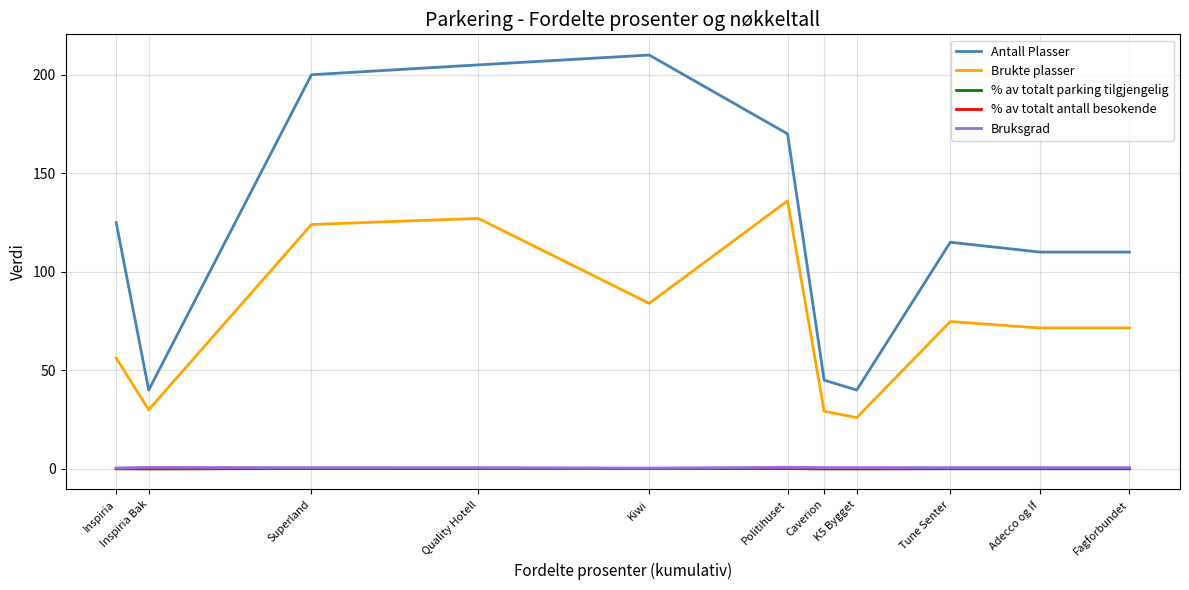

What is the difference between the highest and lowest values at Caverion?

45.0